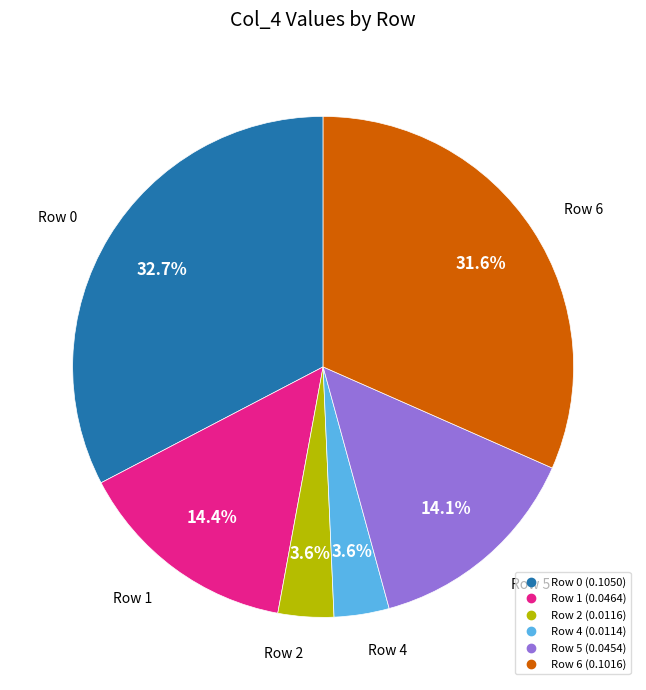

To the nearest percent, what is the average slice percentage?

17%